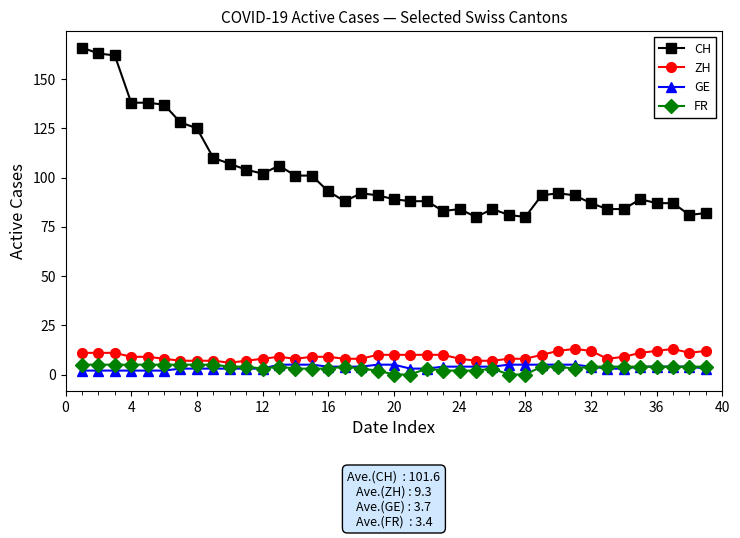

What is the greatest value displayed?

166